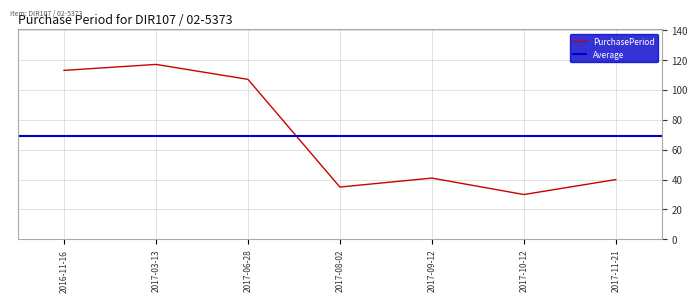

True or false: PurchasePeriod has a value of 107 at 2017-06-28.

True